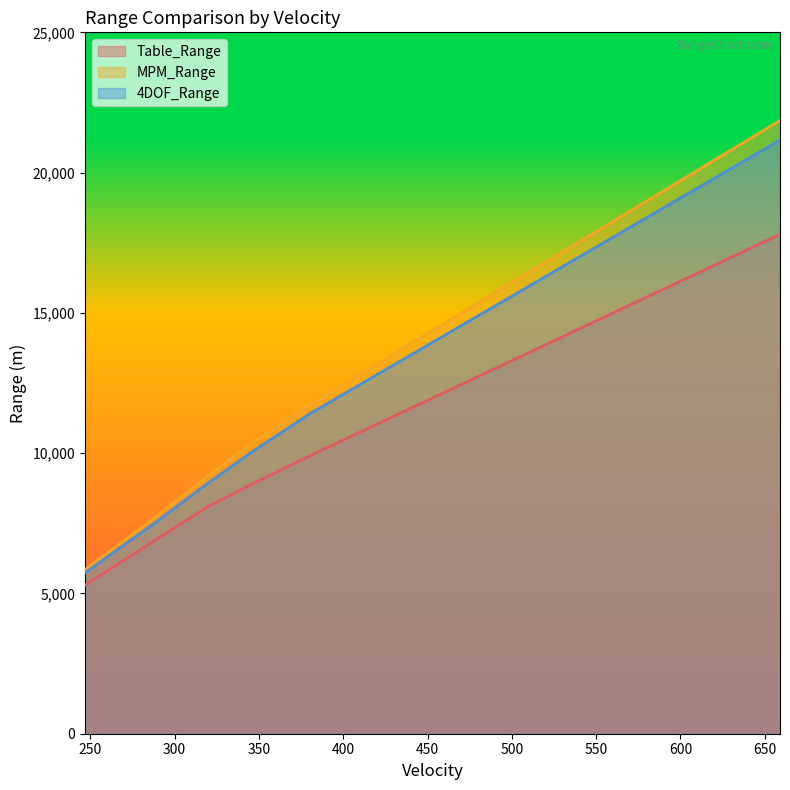

Which series has the largest total across all categories?

MPM_Range